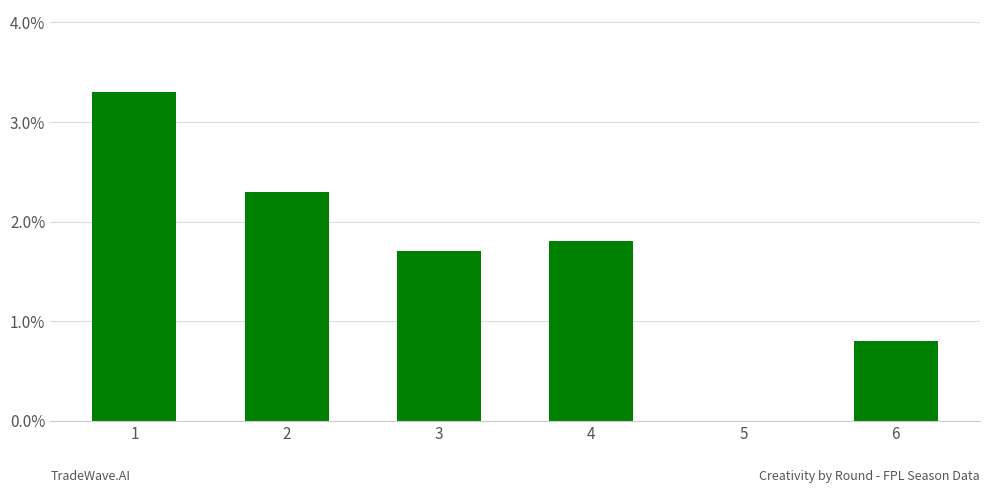

Is it true that the value at 4 is 1.8?

True